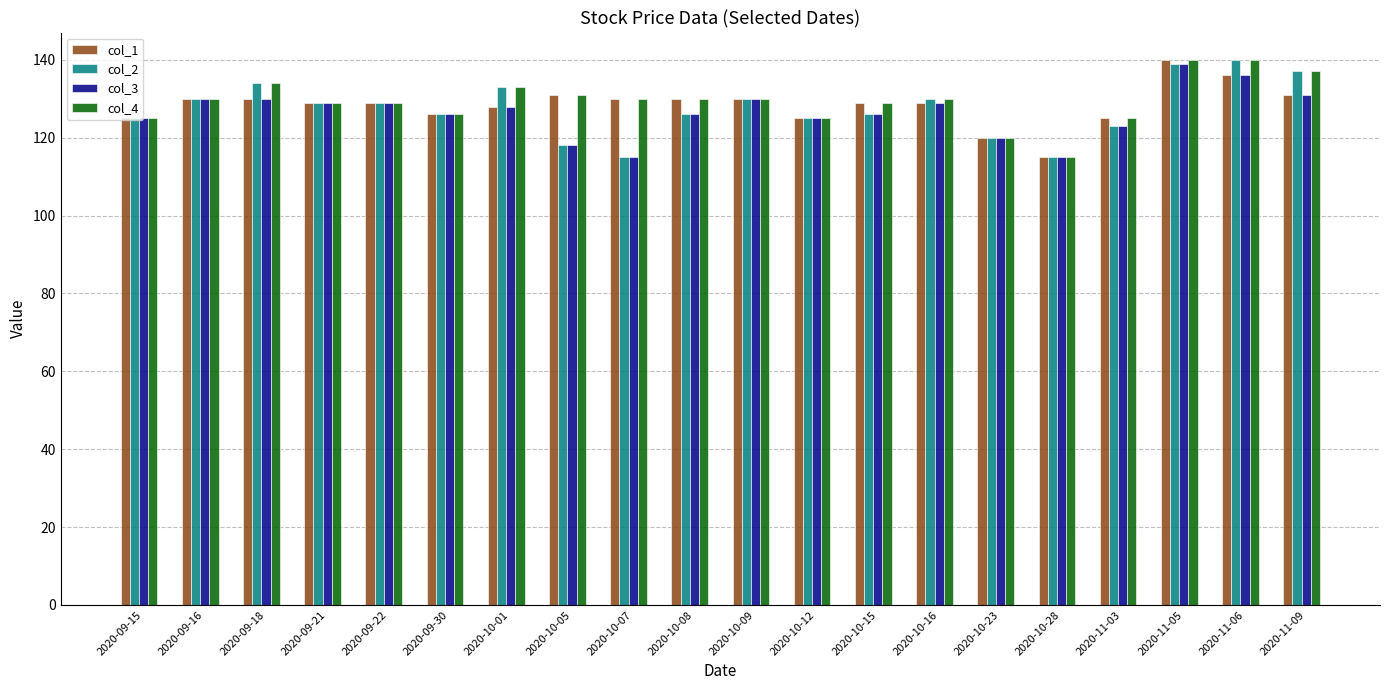

What is the difference between the maximum and minimum values in the col_3 series?

24